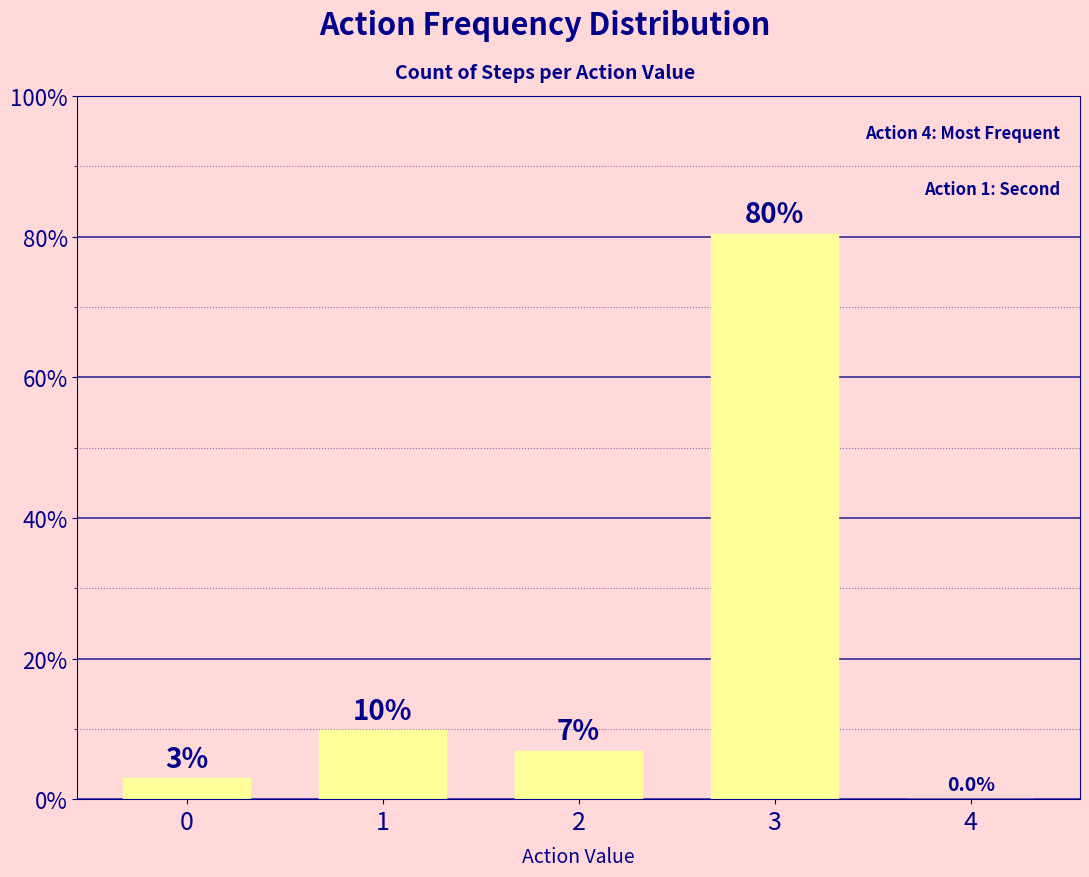

Are the bars grouped side by side (vs. stacked)?

No